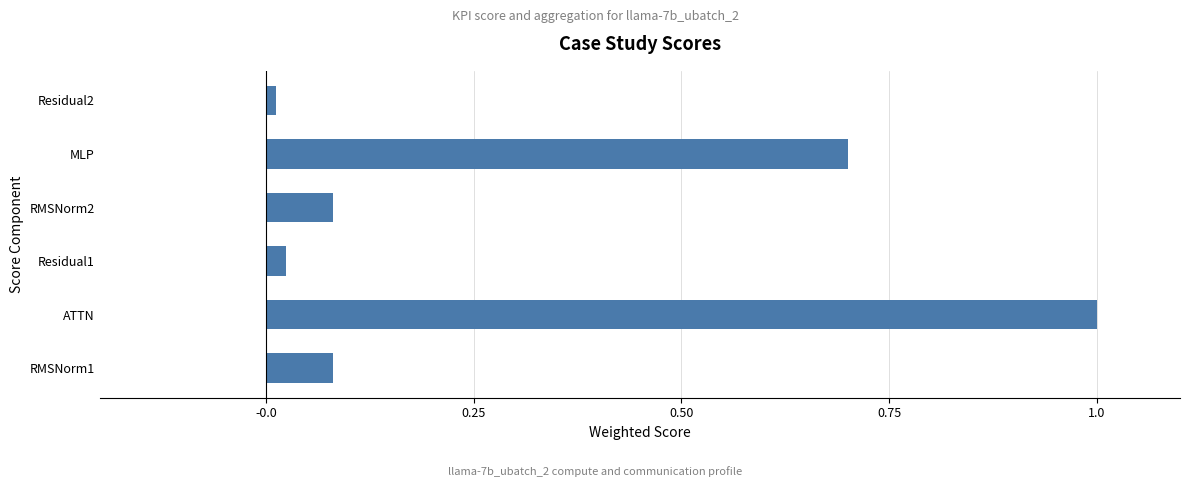

True or false: the data shows 1.0 at MLP.

False